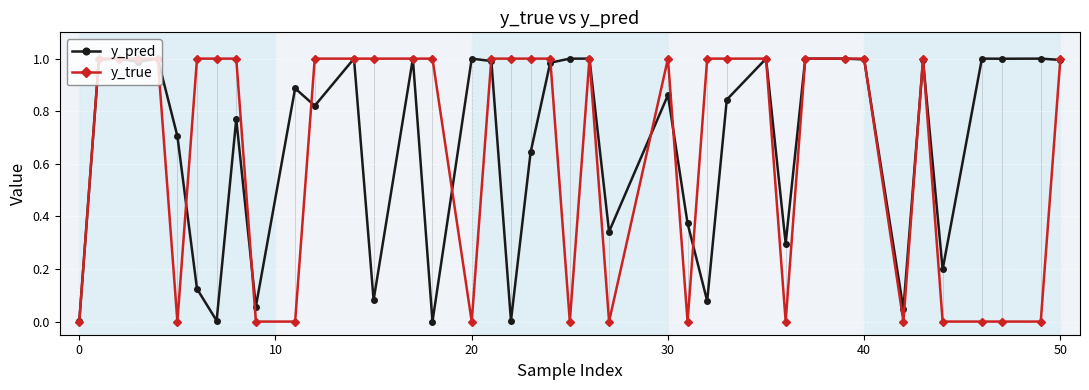

Which series has the widest spread of values?

y_true